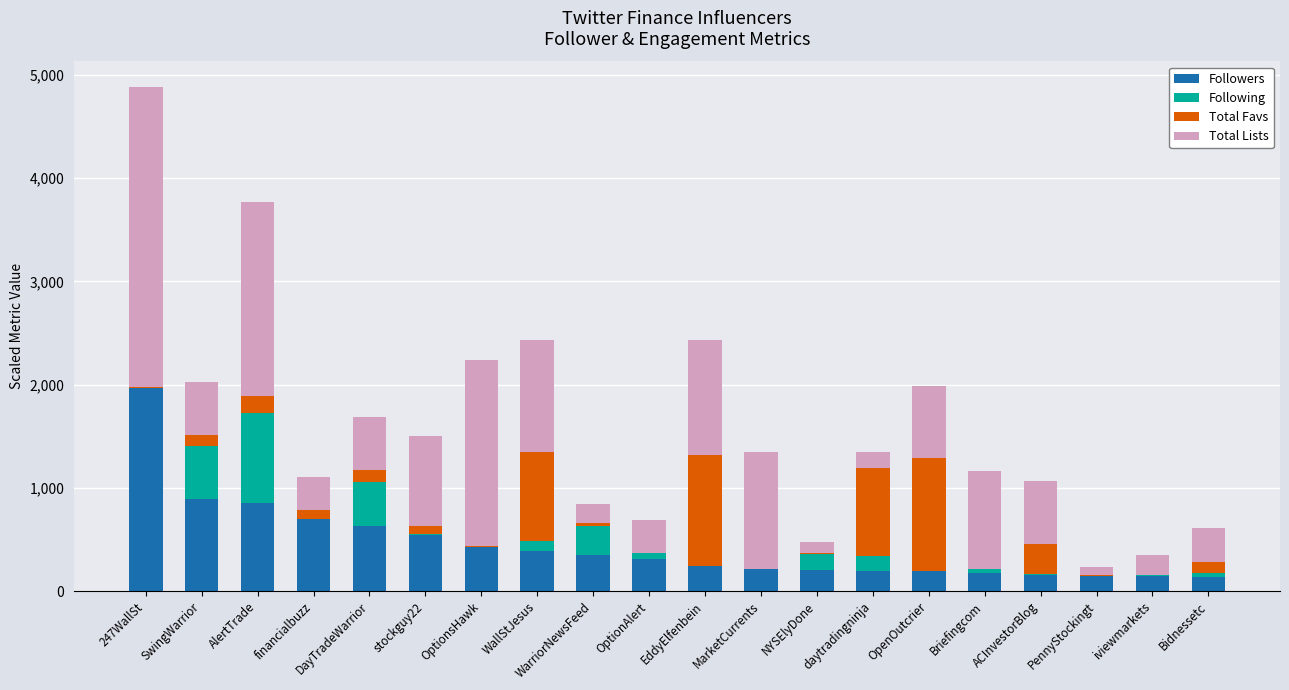

What is the sum of the Followers values at daytradingninja and AlertTrade?

1050.5